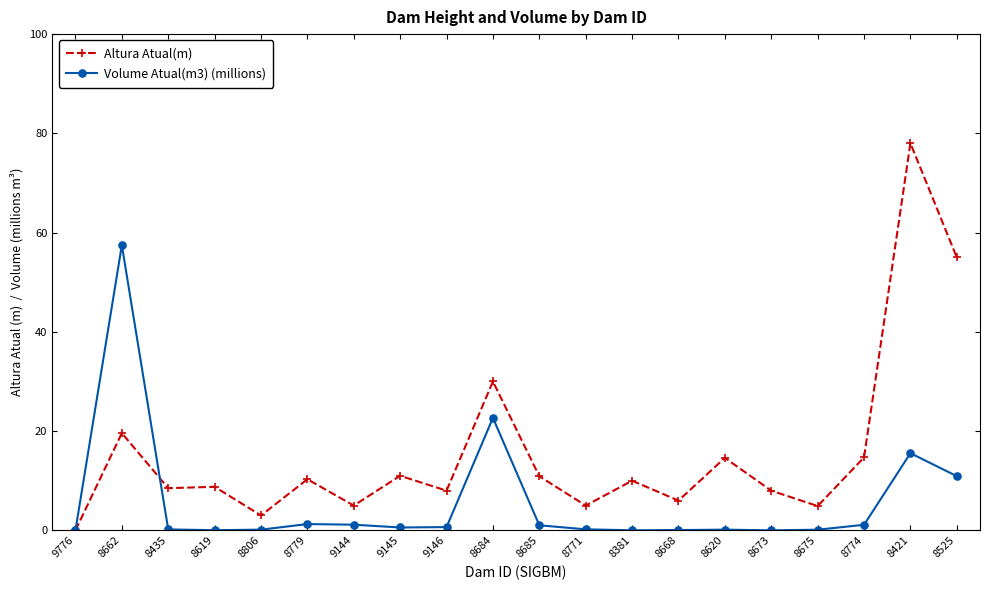

What is the value of the Altura Atual(m) point at the 6th from the left?

10.3